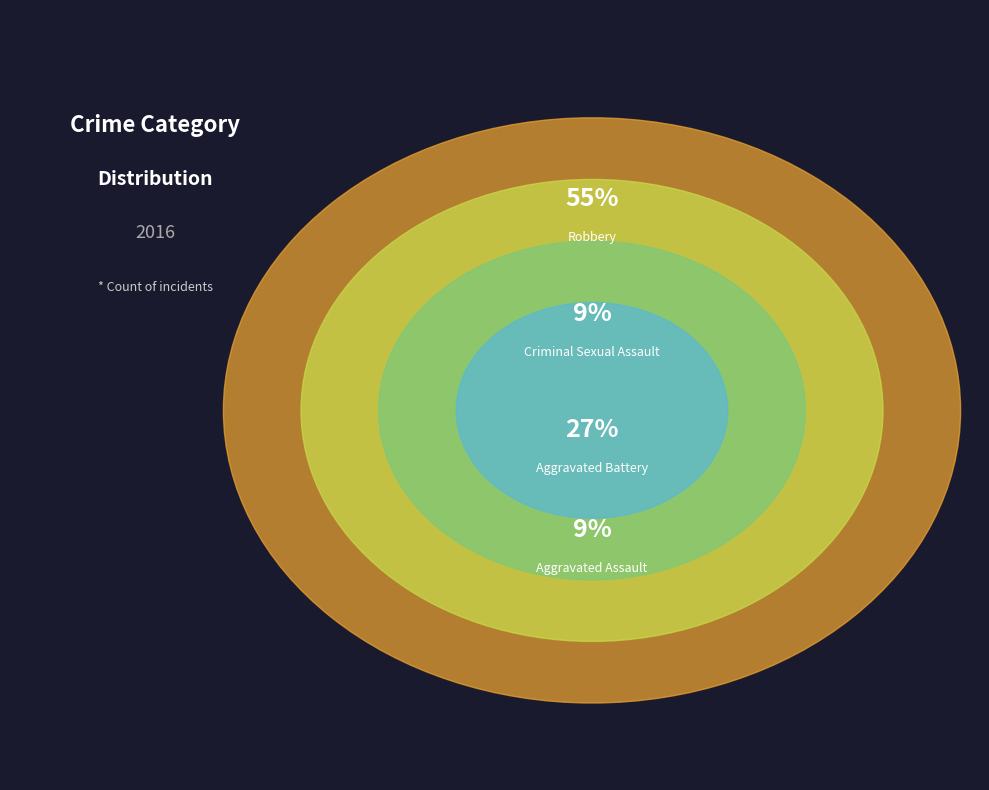

Is it true that Robbery is 63% of the pie?

False